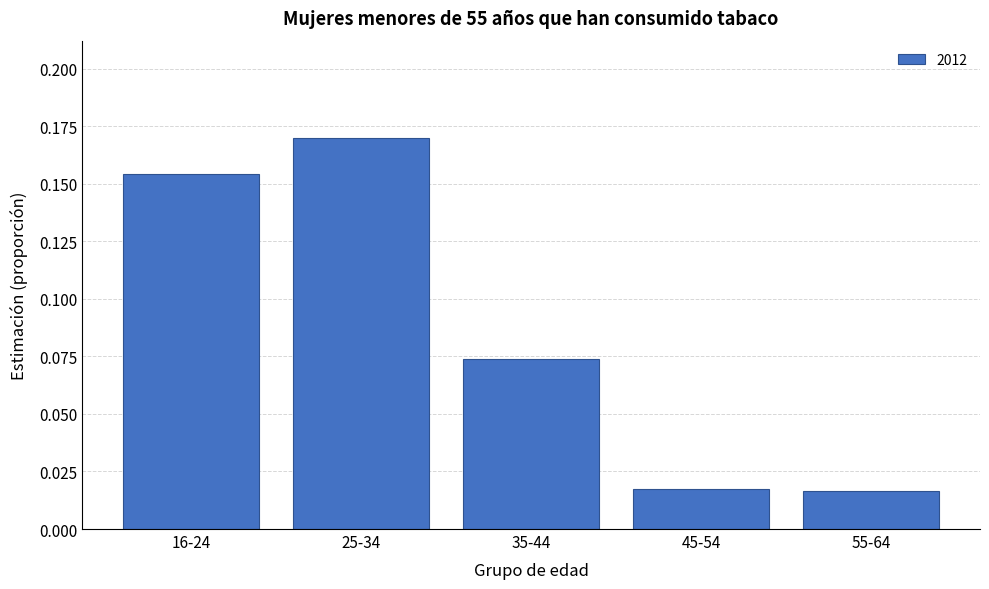

Which has a higher value, 35-44 or 16-24?

16-24